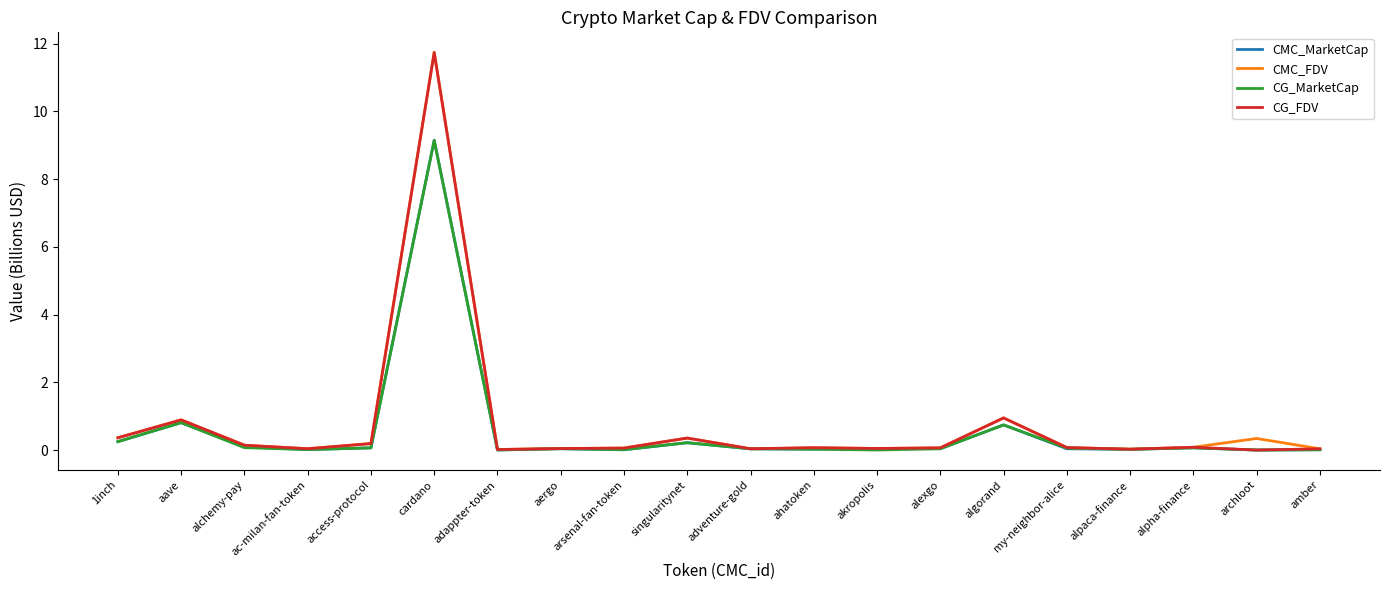

Is this an area chart (filled region under the line)?

No